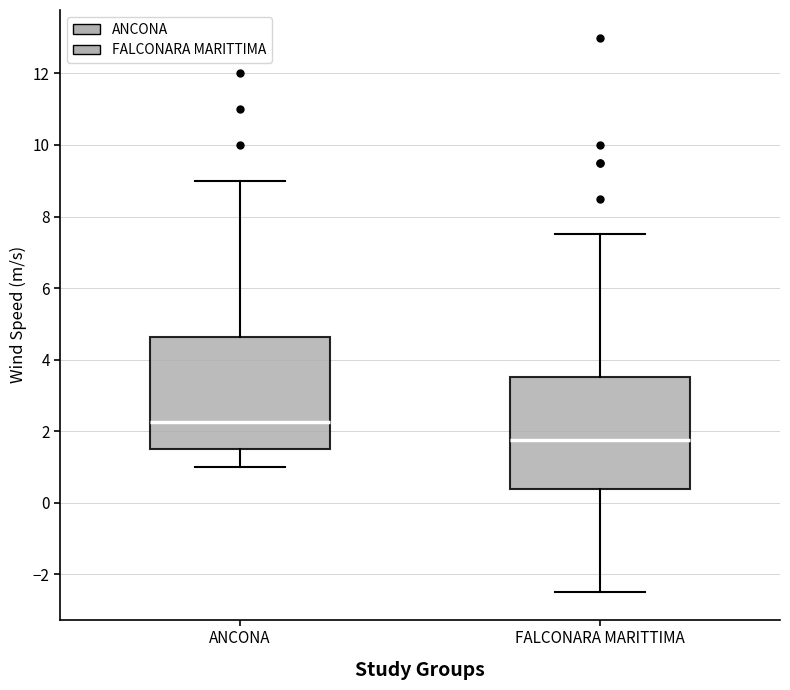

Reading left to right, read every box against the y-axis: the position of its median line, the range the box covers, and the ends of its whiskers. The values are not printed on the chart, so give them approximately, as read against the axis.

ANCONA: median 2.2, box 1.6 to 4.6, whiskers 1.0 to 9.0
FALCONARA MARITTIMA: median 1.8, box 0.4 to 3.6, whiskers -2.4 to 7.6